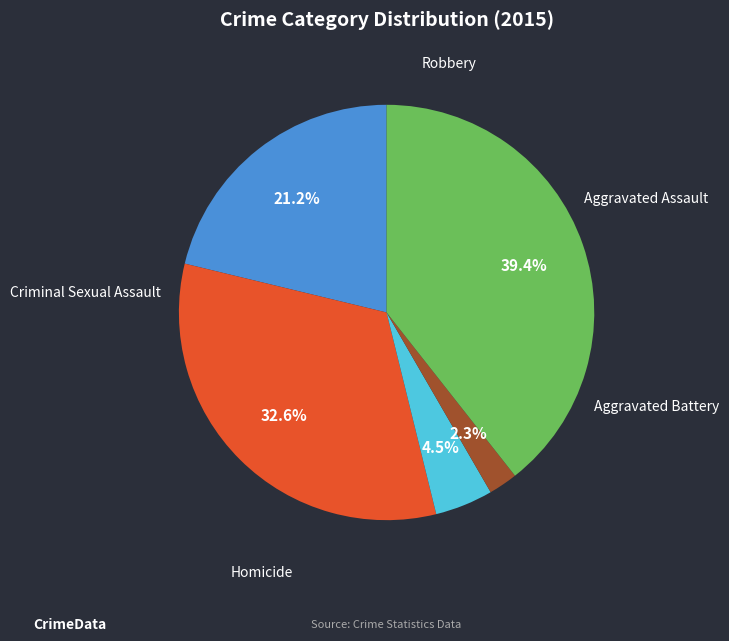

How many slices are in this pie chart?

5